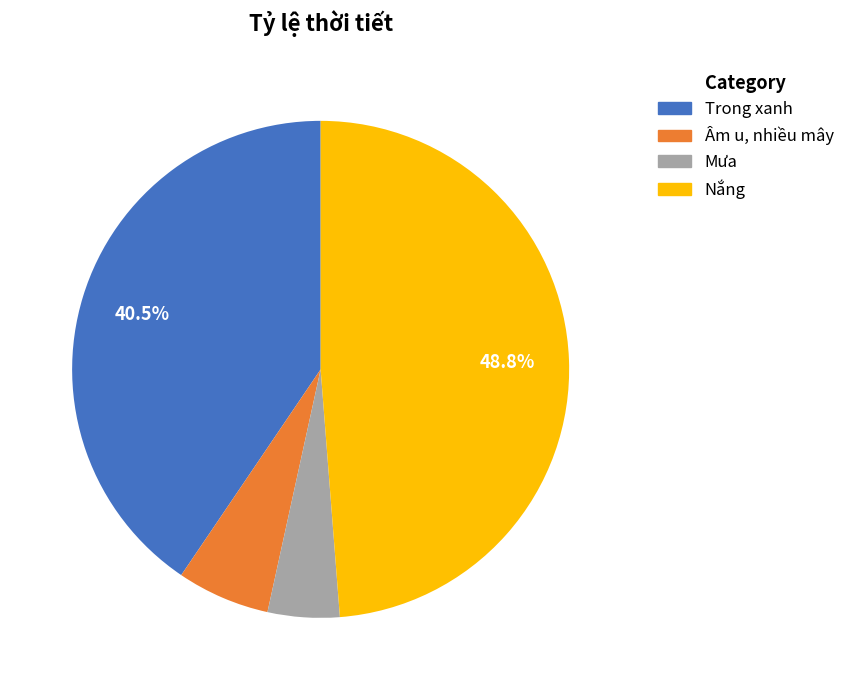

True or false: Âm u, nhiều mây accounts for 12% of the total.

False